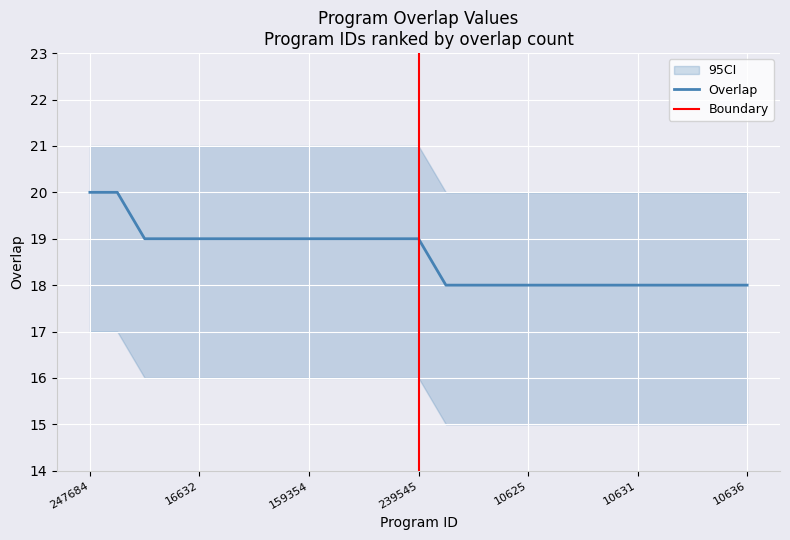

Reading left to right, extract all data points from this chart.

247684=20	290570=20	10623=19	11036=19	16632=19	64853=19	72126=19	84660=19	159354=19	185093=19	197727=19	197728=19	239545=19	10602=18	10608=18	10610=18	10625=18	10626=18	10628=18	10630=18	10631=18	10632=18	10633=18	10634=18	10636=18